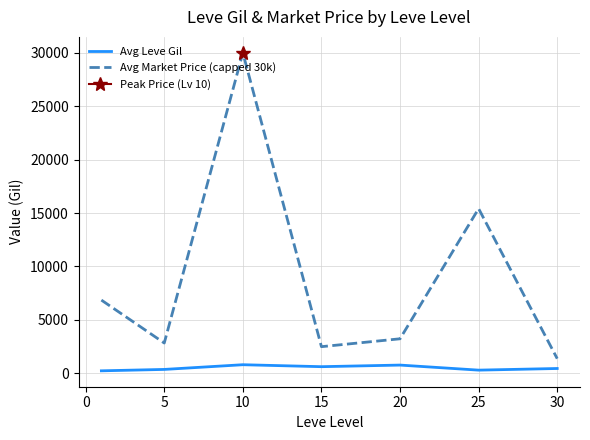

The value of Avg Leve Gil at 10 is 803.3. True or false?

True